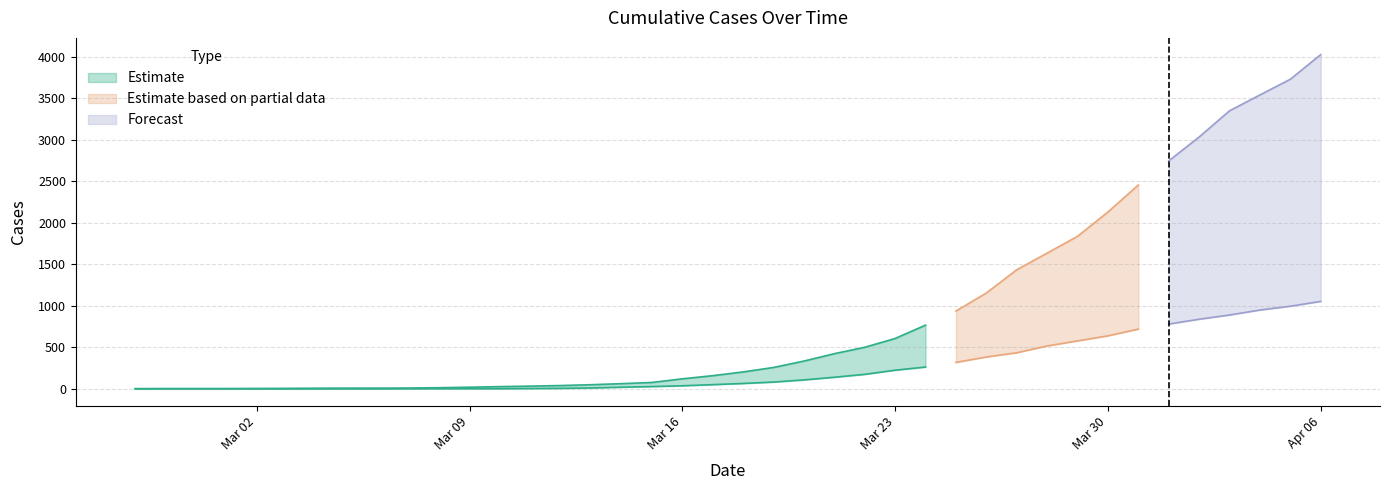

Count the number of categories in the chart.

40